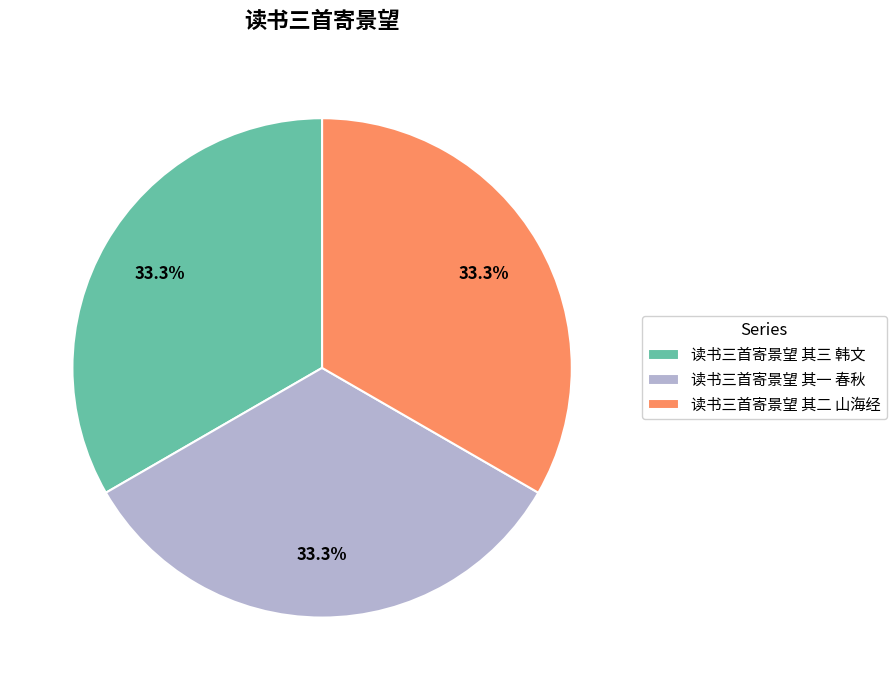

To the nearest percent, what is the combined percentage of 读书三首寄景望 其三 韩文 and 读书三首寄景望 其一 春秋?

67%